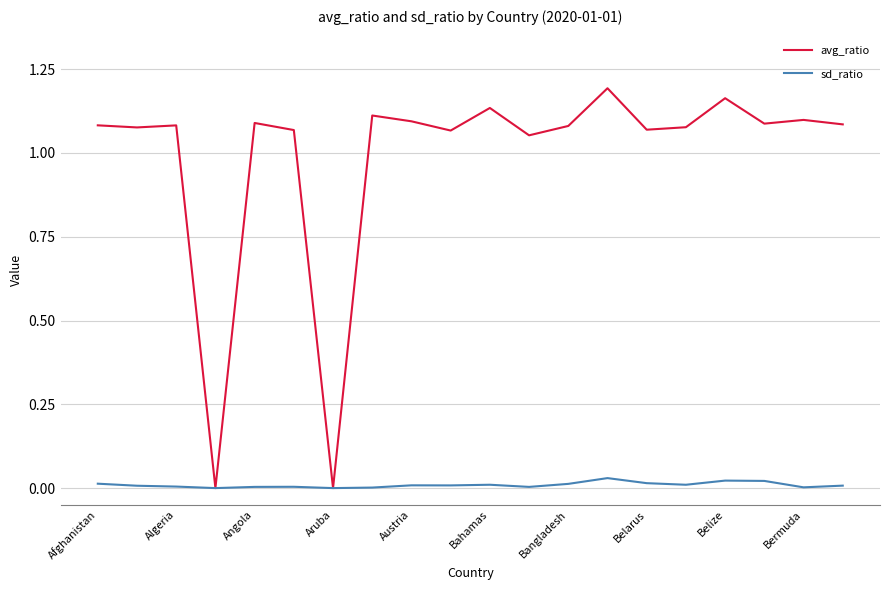

What are all the series names shown in the legend?

avg_ratio, sd_ratio